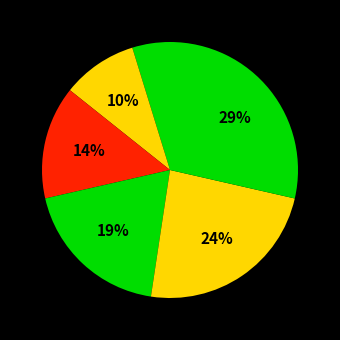

Count the number of slices in the pie.

6